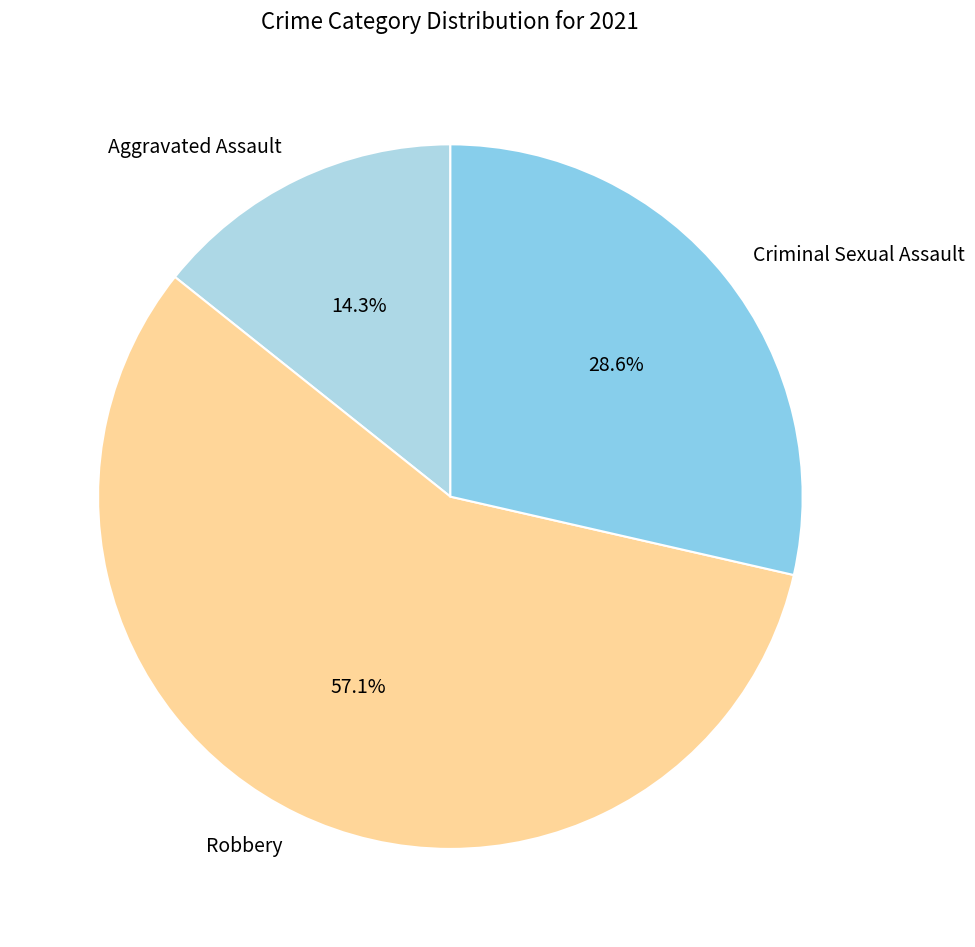

To the nearest percent, what is the combined percentage of Criminal Sexual Assault and Aggravated Assault?

43%